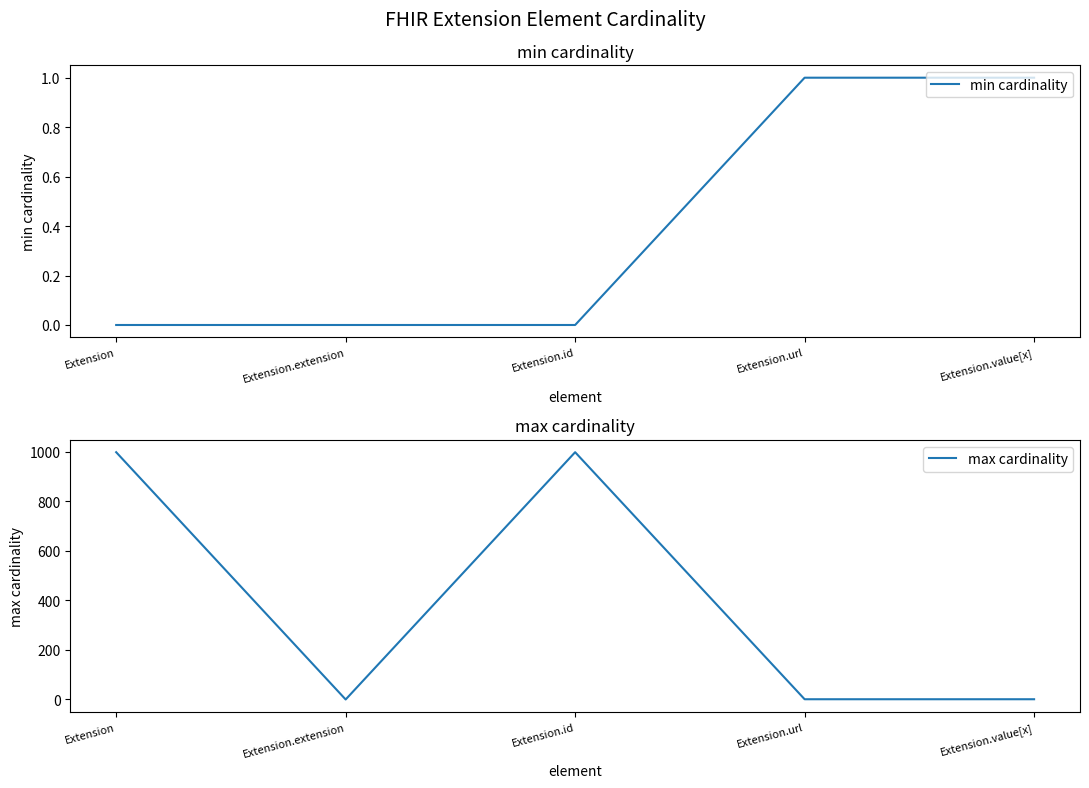

Does the chart display data point markers on the line(s)?

No